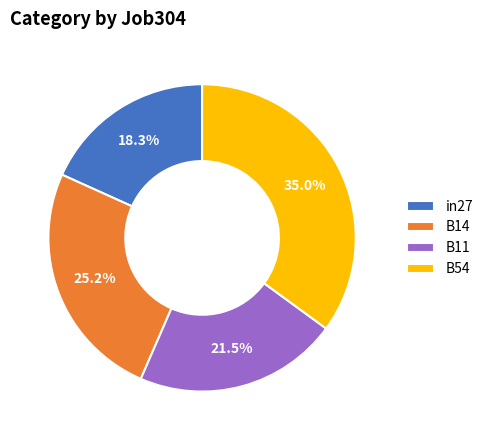

Is there a majority slice in this chart?

No